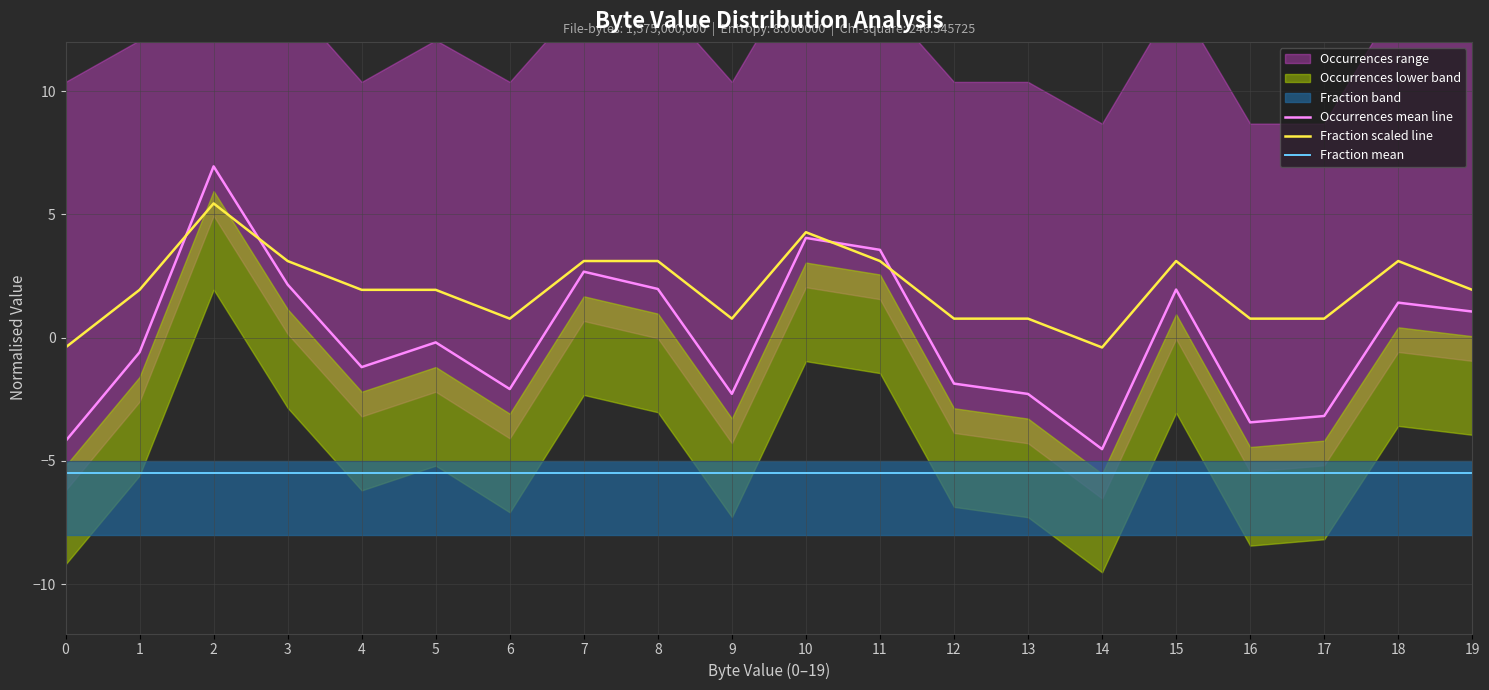

After their last crossing, which series has the higher values: Occurrences mean line or Fraction scaled line?

Fraction scaled line